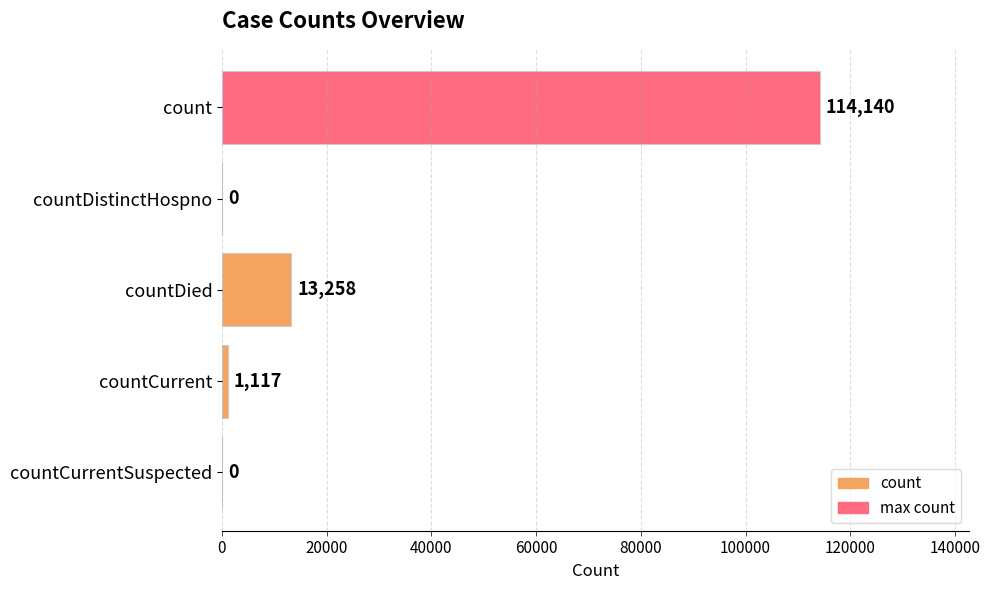

What is the sum of all values?

128515